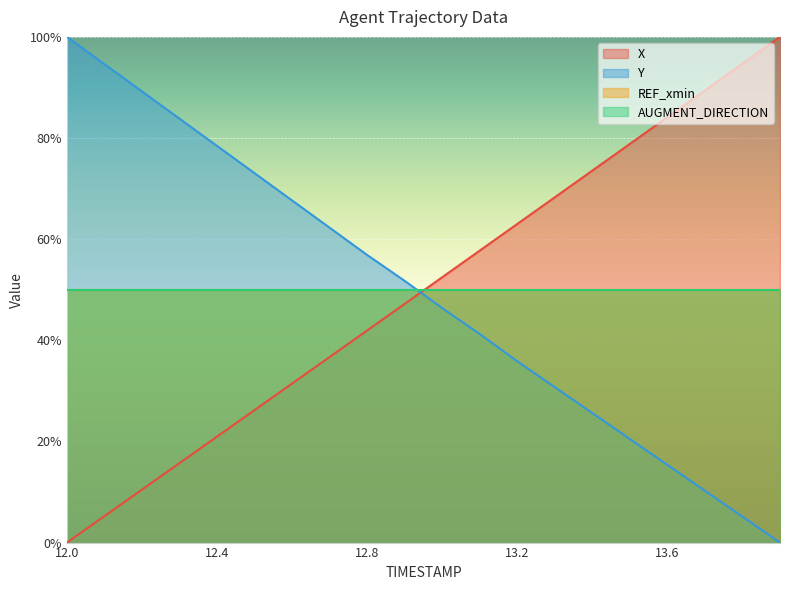

Read the Y value at 12.0.

100.0